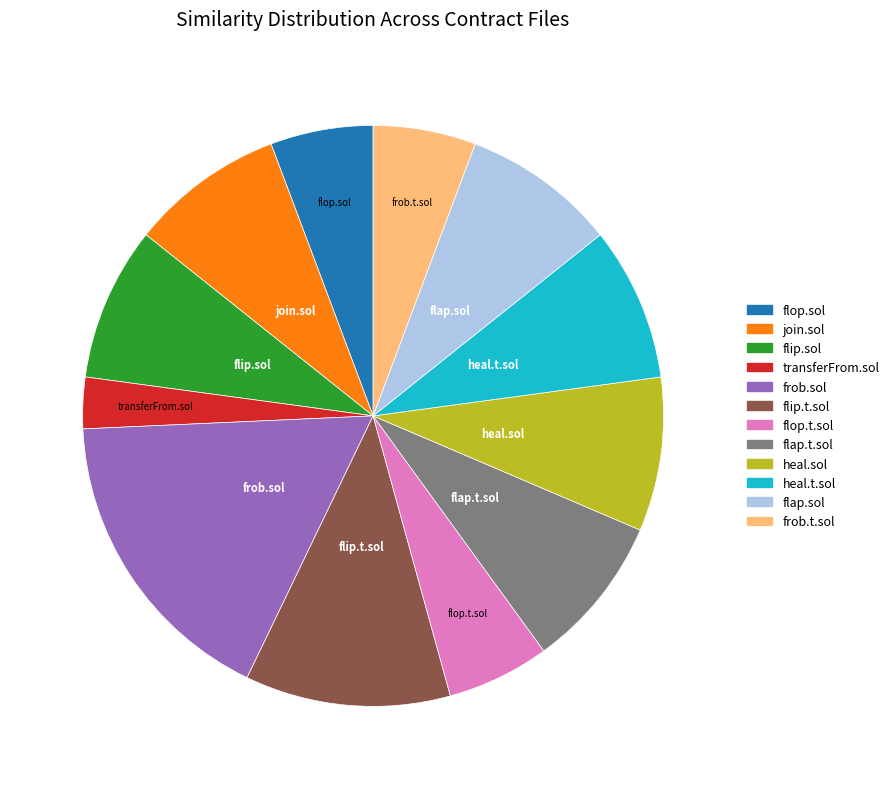

Is heal.t.sol the majority of the pie?

No